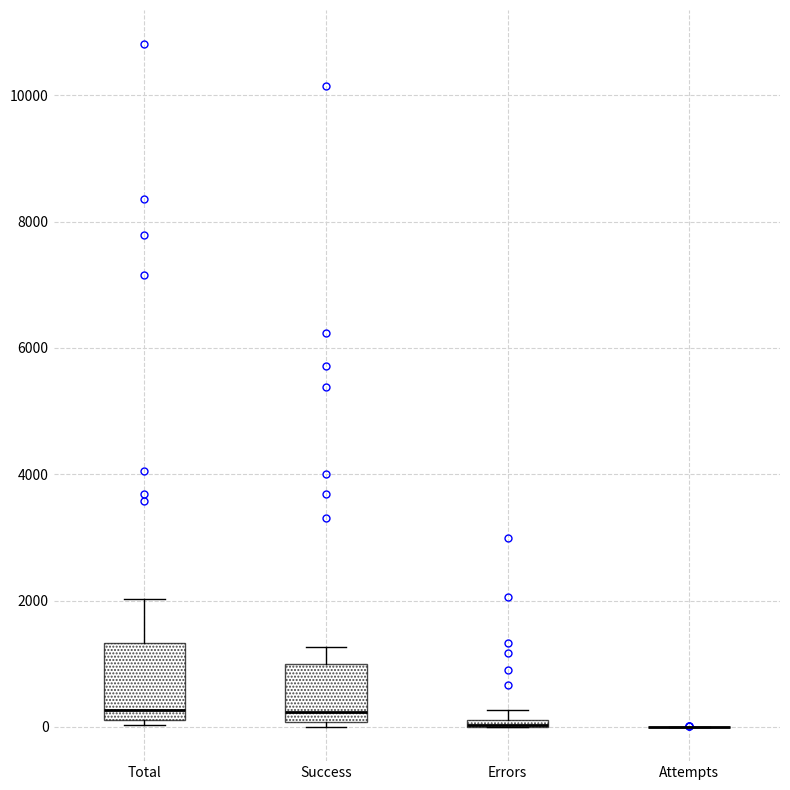

Where is the upper edge of the box for Total on the y-axis? The values are not printed on the chart, so give them approximately, as read against the axis.

1400